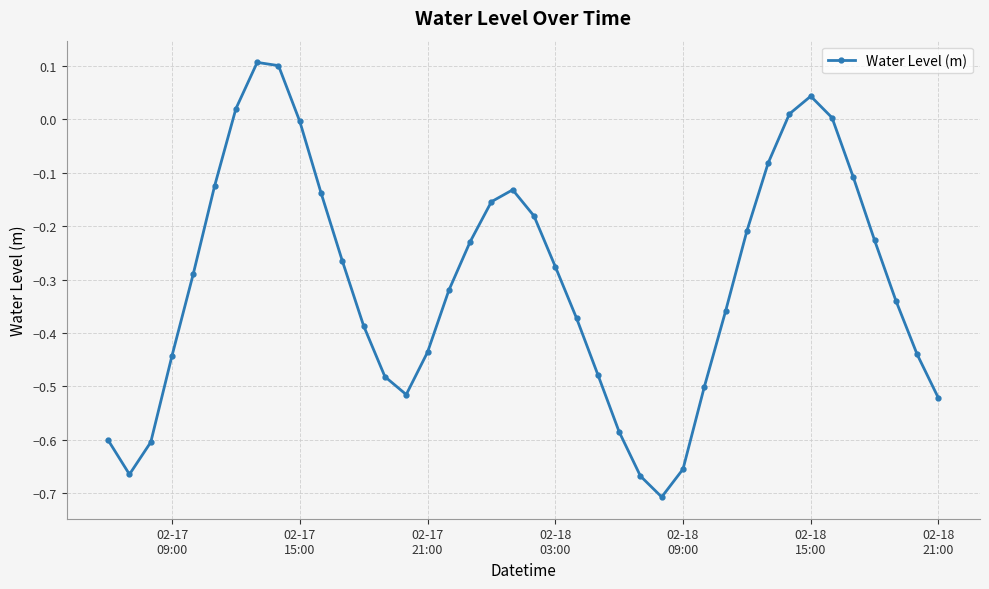

How many points are lower than both their immediate neighbors (excluding endpoints)?

3